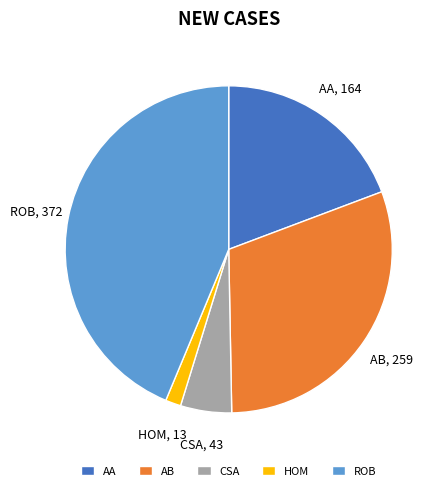

True or false: AA accounts for 19% of the total.

True